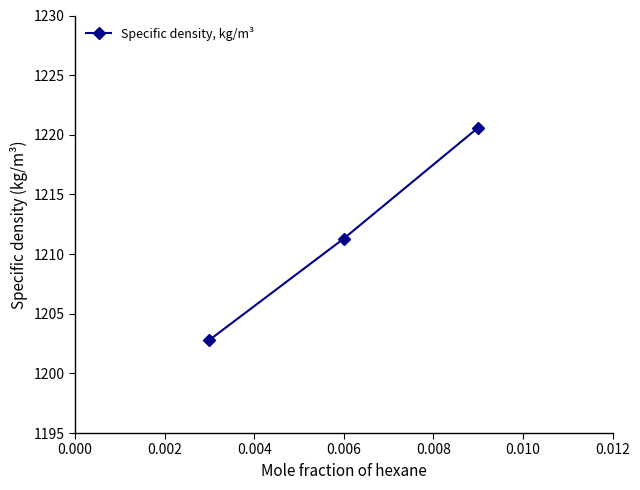

What is the value of the 1st point from the left?

1202.8